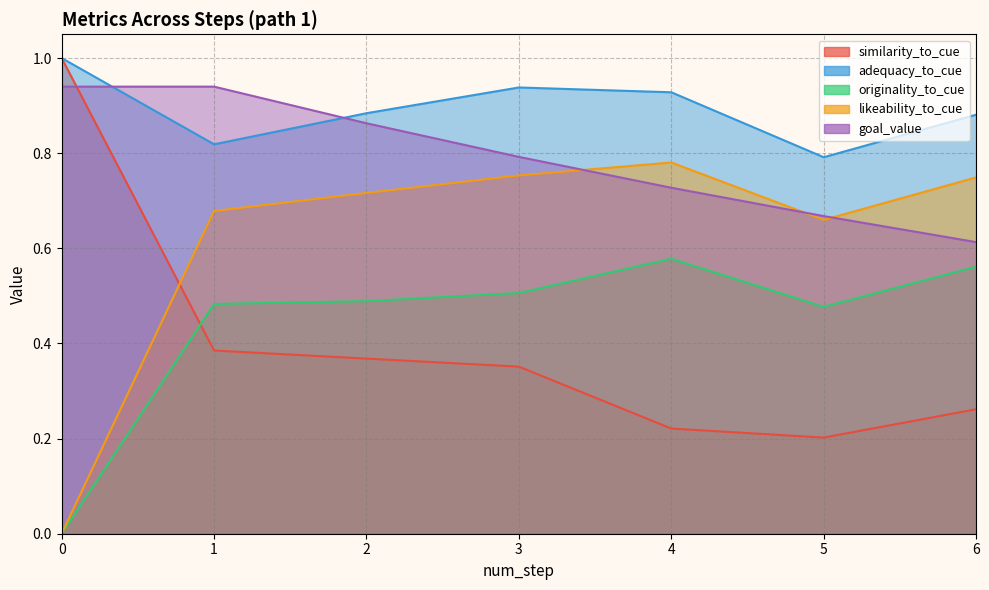

The adequacy_to_cue series shows 0.6 at 2. True or false?

False